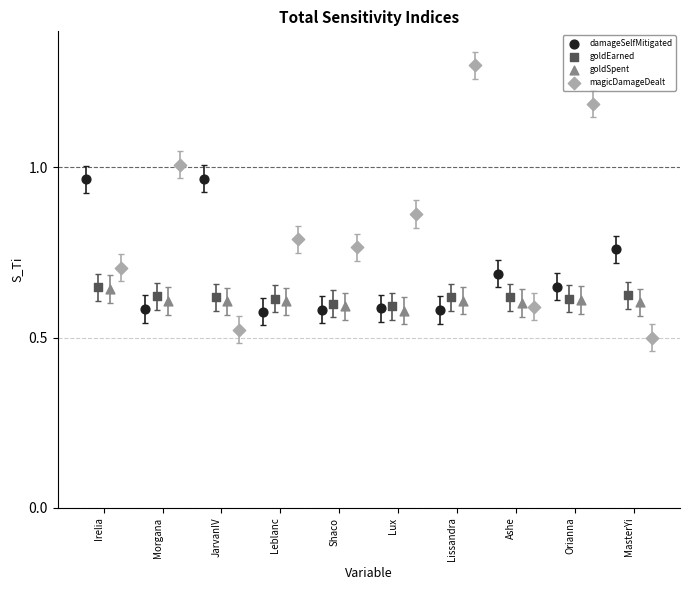

Which series has the largest Y range (max minus min)?

magicDamageDealt